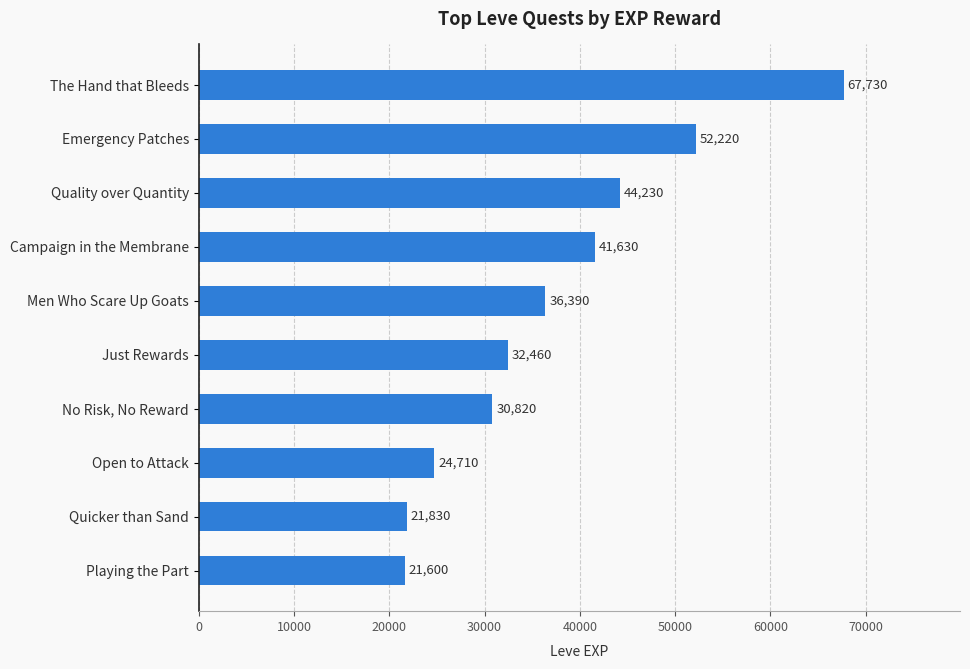

What is the sum of all values?

373620